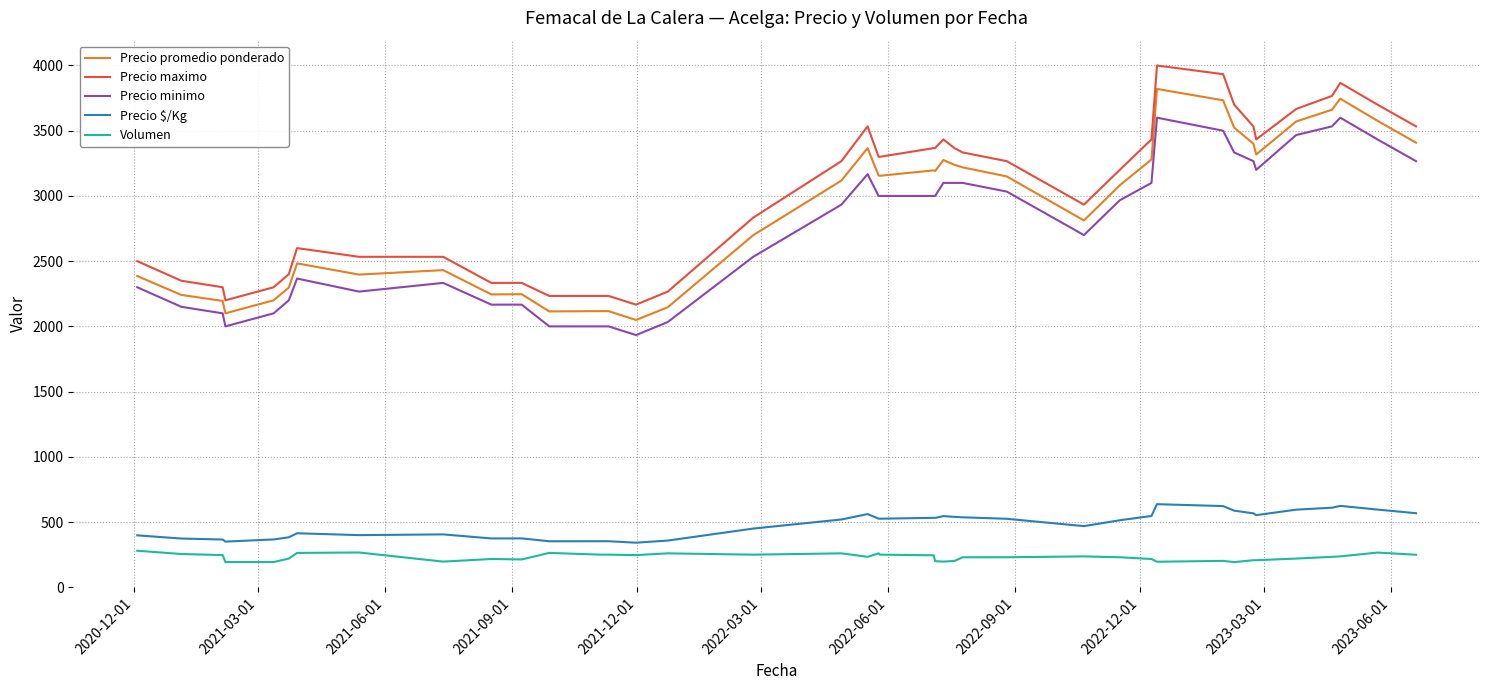

True or false: Volumen and Precio promedio ponderado cross at least once.

False